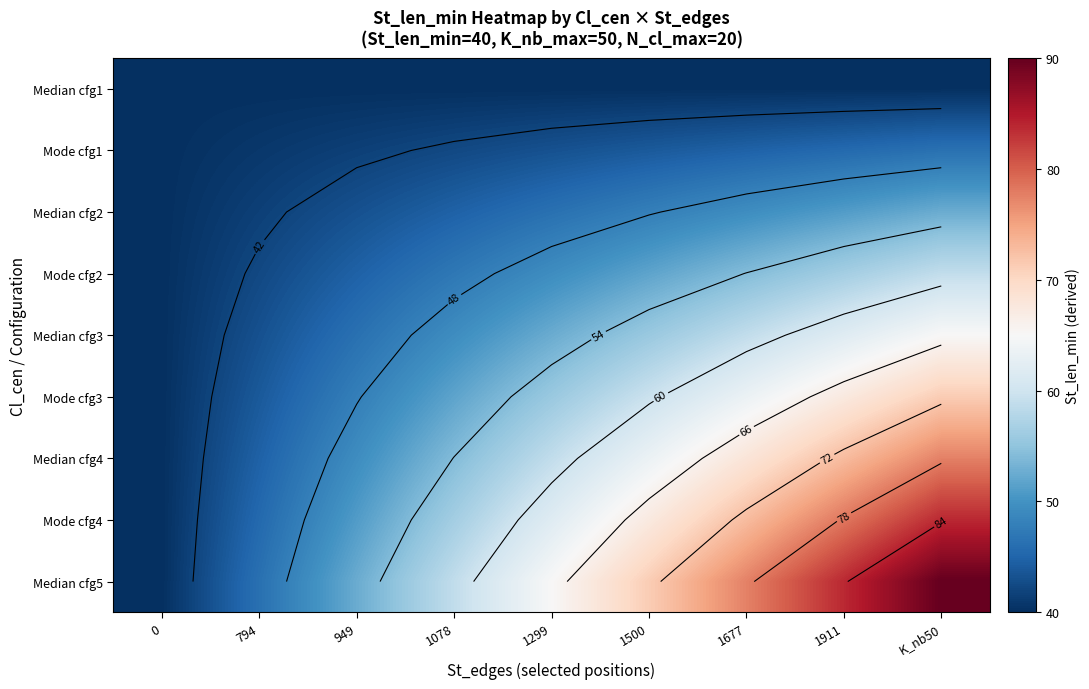

At which label does Mode cfg3 first exceed 55?

1299